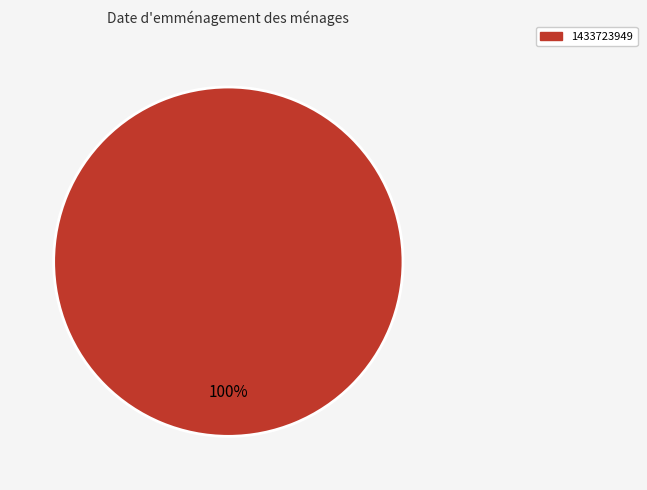

True or false: 1433723949 accounts for 100% of the total.

True